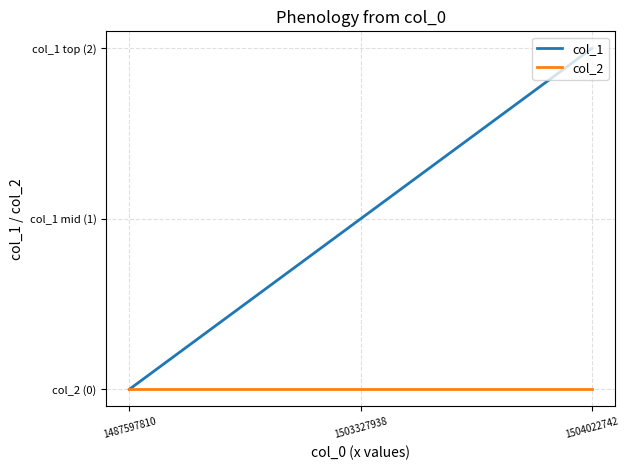

Rank the series by their average value, from lowest to highest.

col_2, col_1